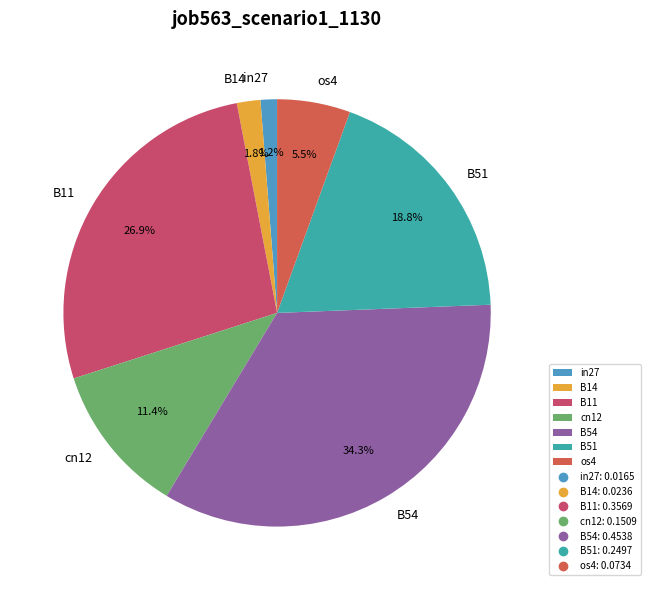

Is there a majority slice in this chart?

No